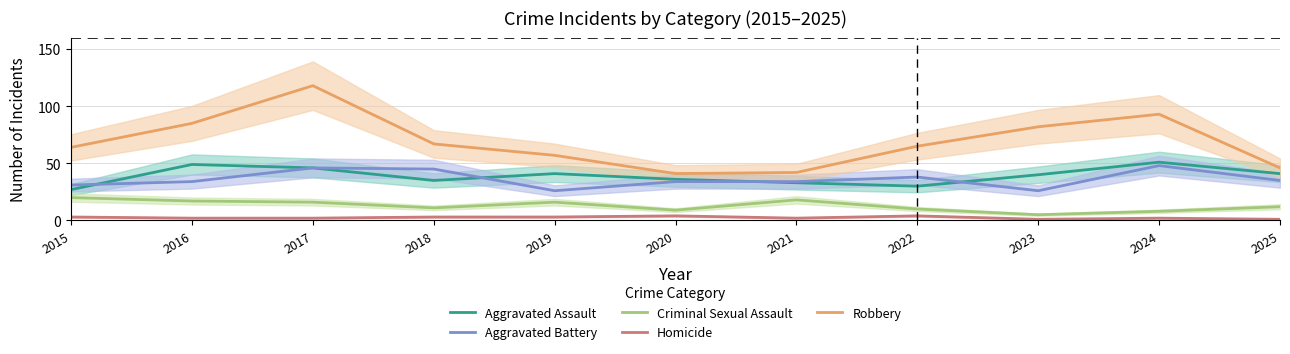

How many lines are shown in the chart?

5